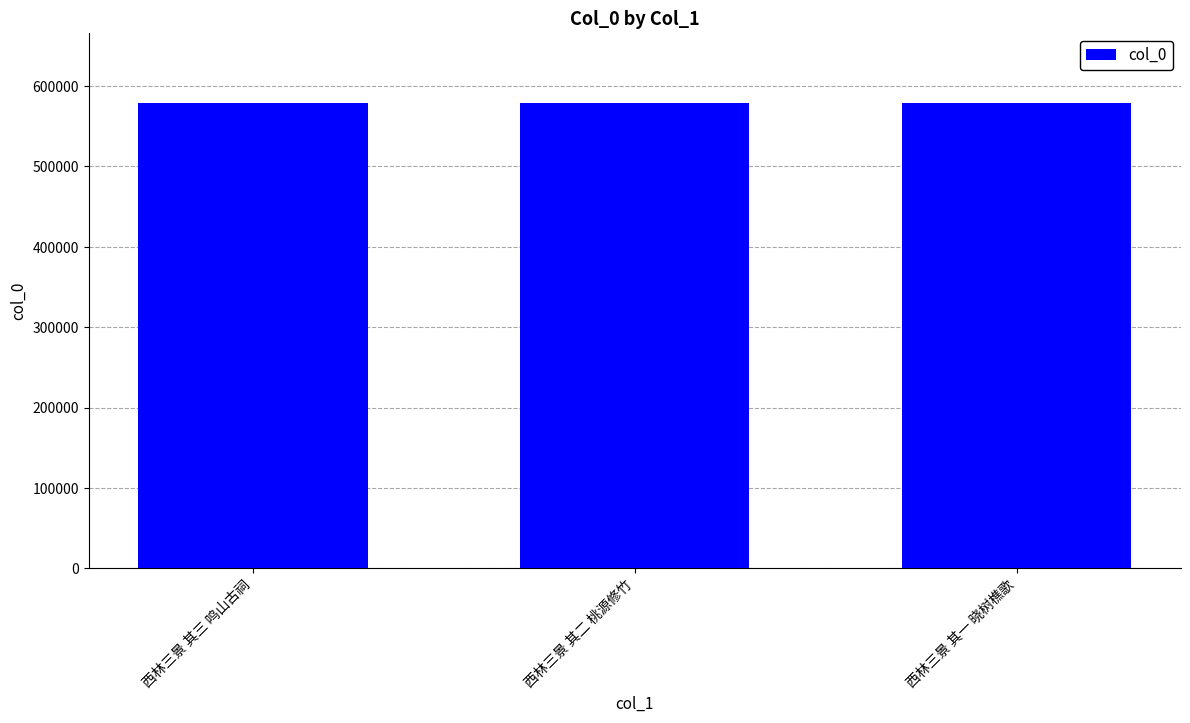

How many series are shown in this chart?

1